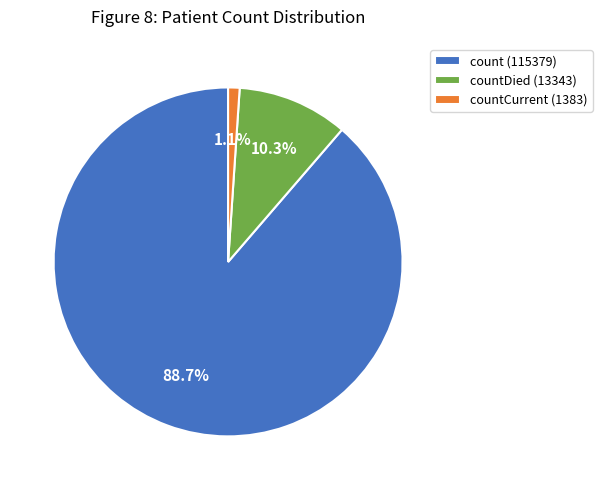

To the nearest percent, what is the average slice percentage?

33%